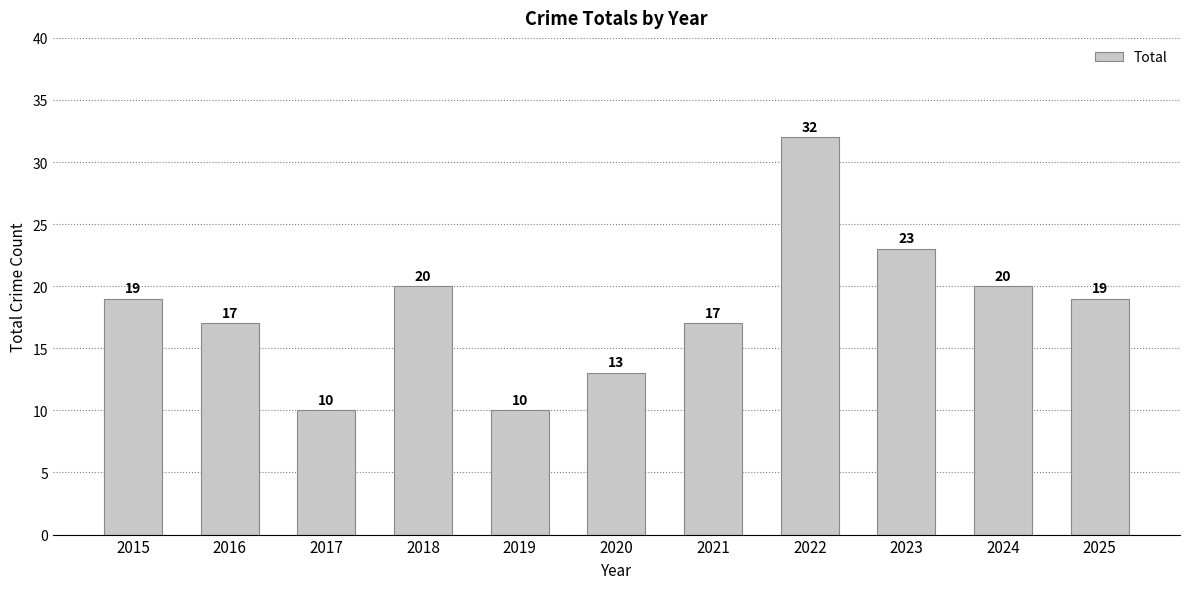

What is the average value?

18